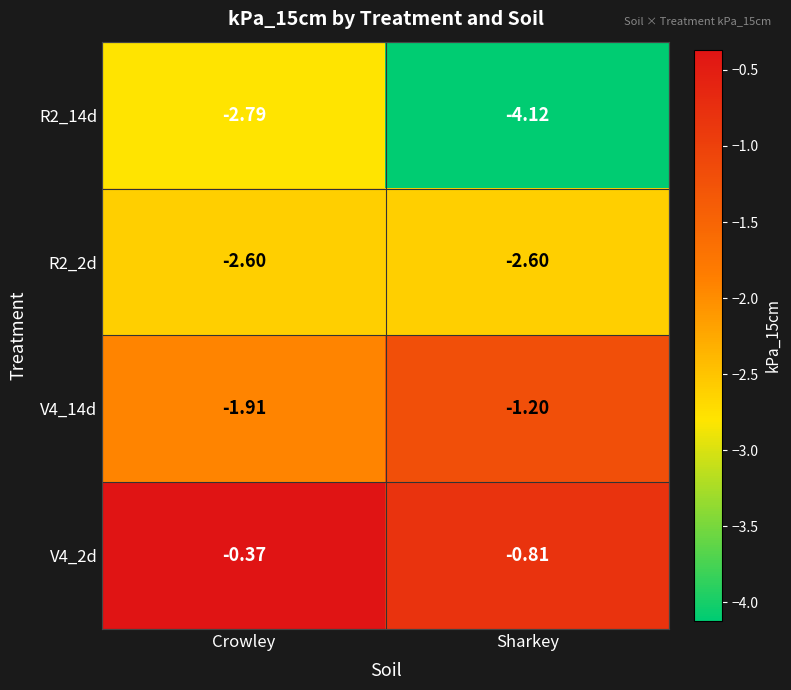

What is the total value across all series at Crowley?

-7.7